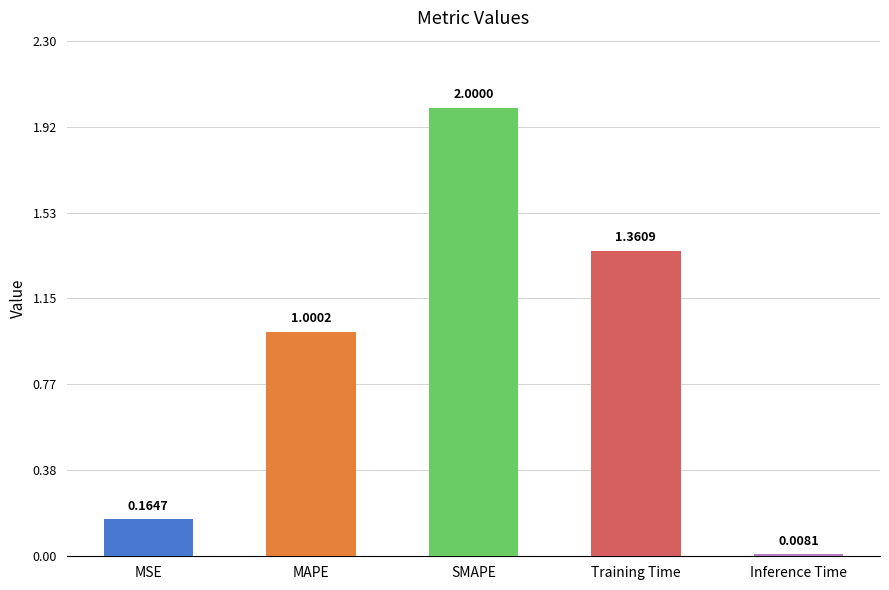

What is the change in value from MSE to SMAPE?

+1.8